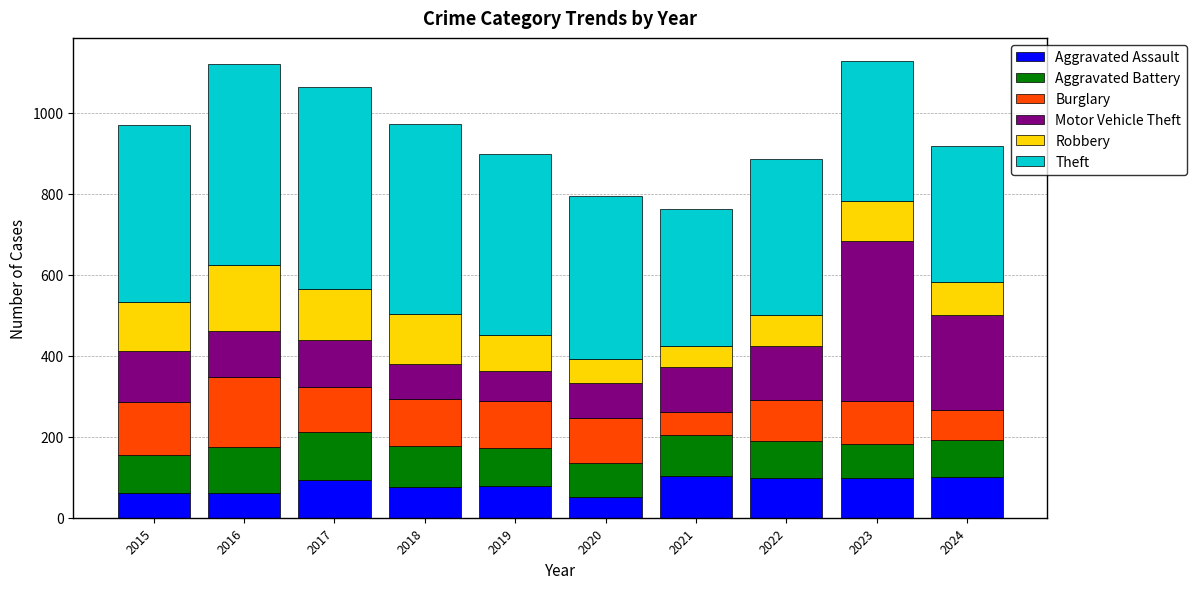

True or false: Aggravated Assault has a value of 43 at 2023.

False